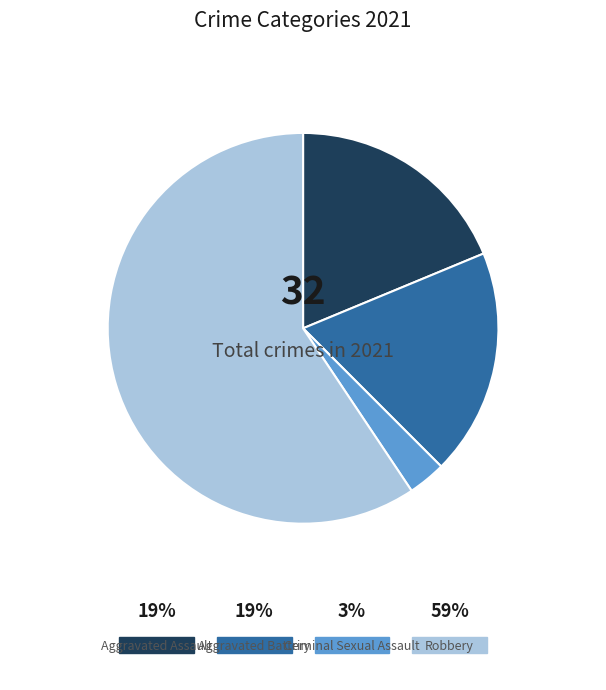

Is it true that Criminal Sexual Assault is 3% of the pie?

True